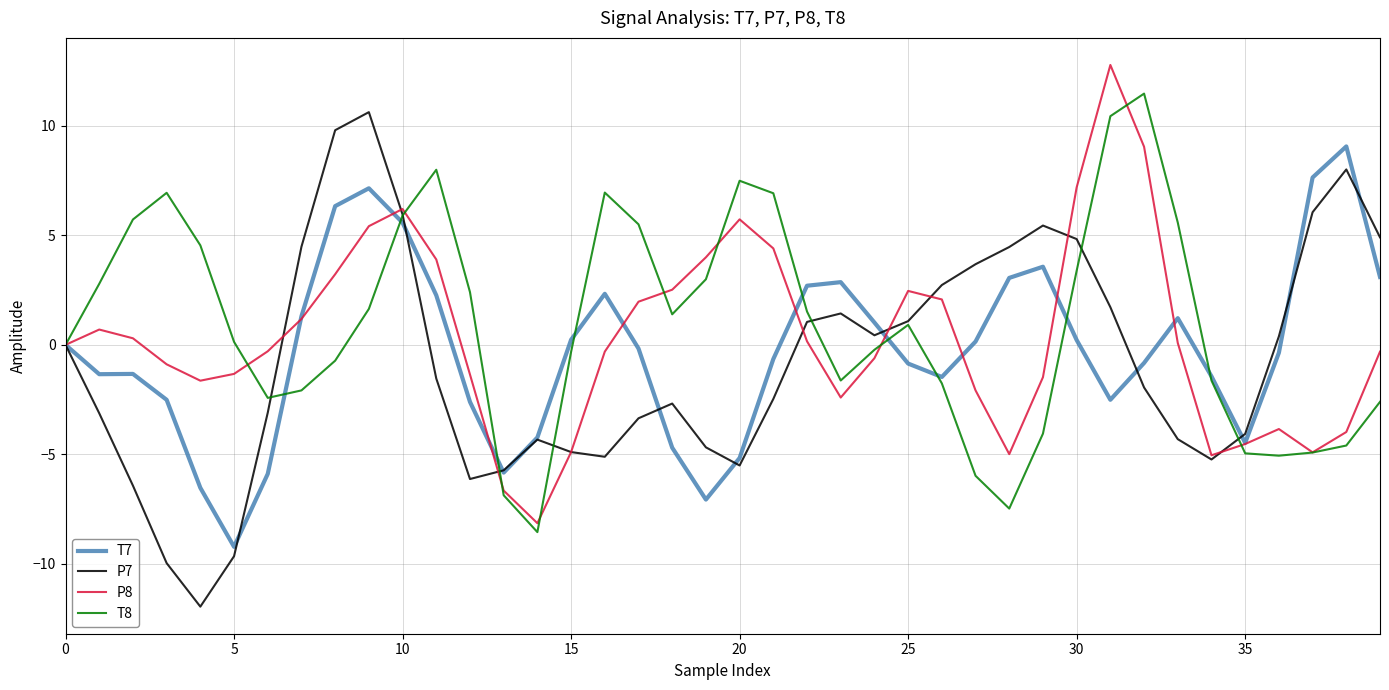

What is the sum of all T7 values?

-9.3